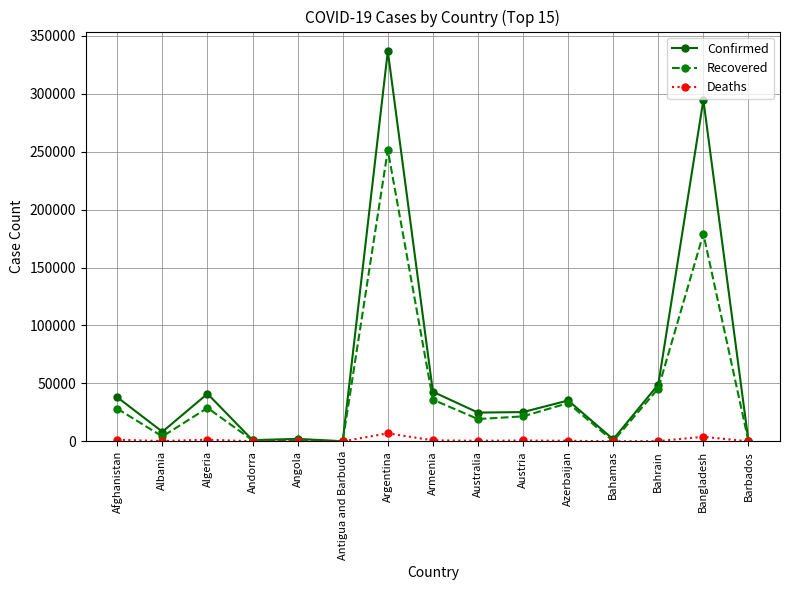

The value of Recovered at Azerbaijan is 57134. True or false?

False